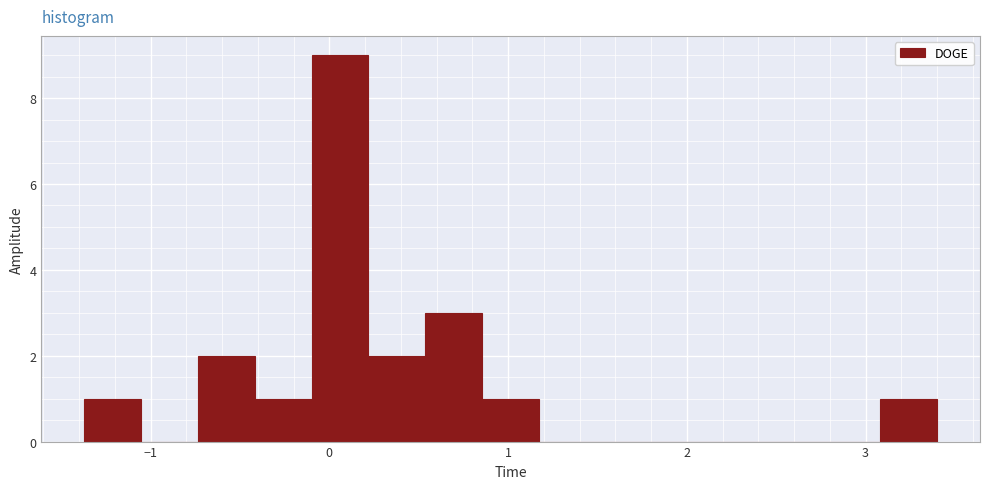

Read against the x-axis, roughly where is the centre of the tallest bar?

0.1